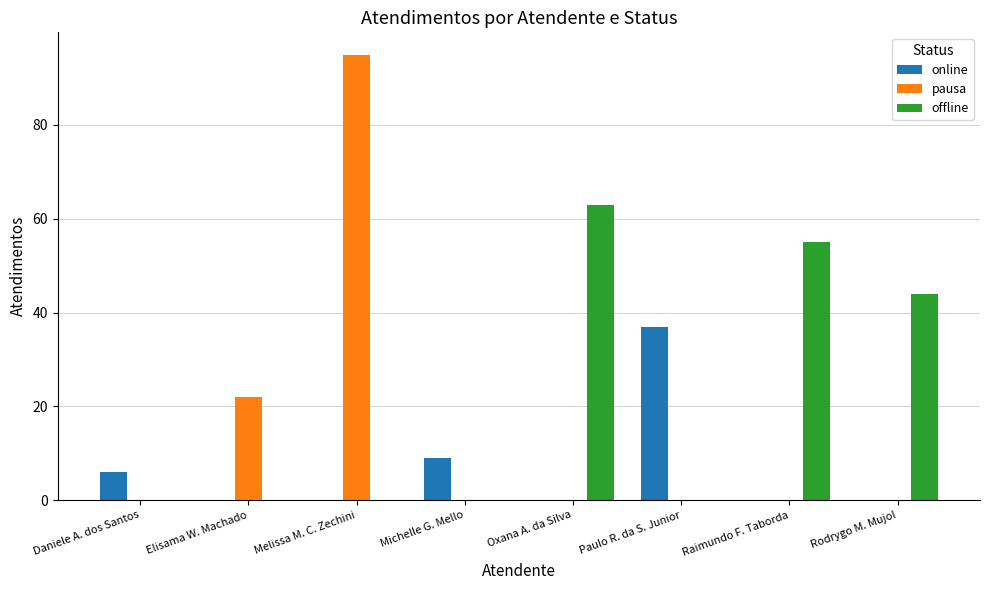

The value of online at Melissa M. C. Zechini is 0. True or false?

True